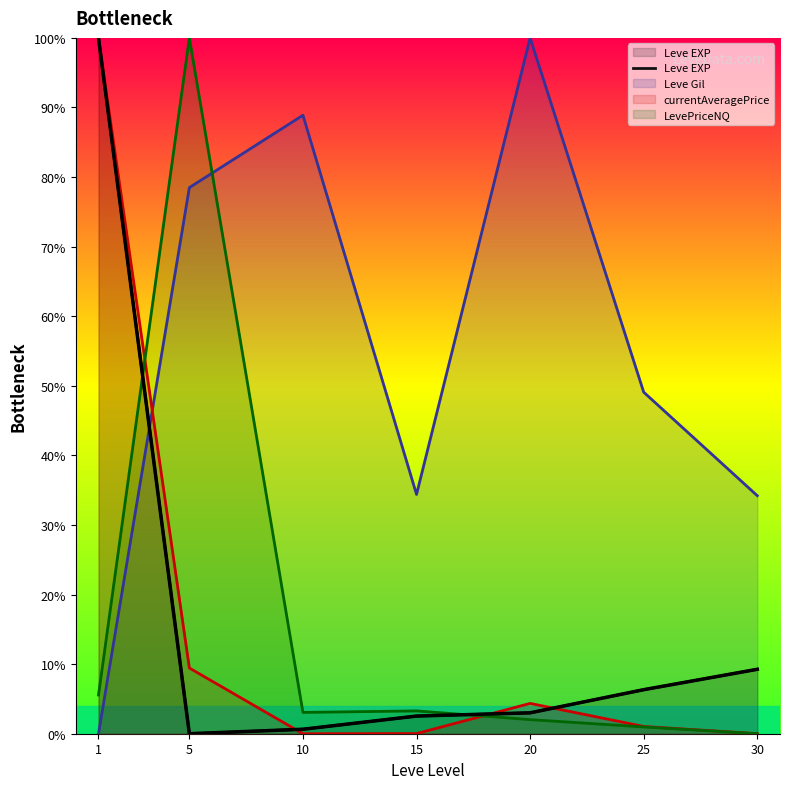

Reading left to right, transcribe all the data shown in this chart.

1=100.0	5=0.0	10=0.6	15=2.5	20=3.0	25=6.3	30=9.3